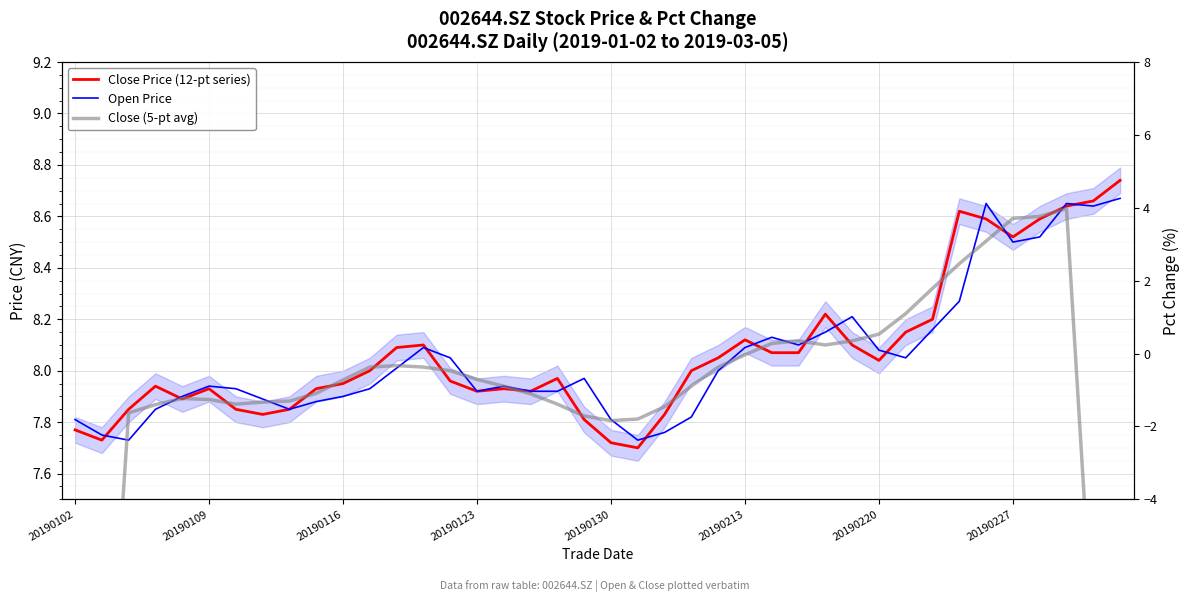

At 19, list the series in order from smallest to largest.

Close Price (12-pt series), Close (5-pt avg), Open Price